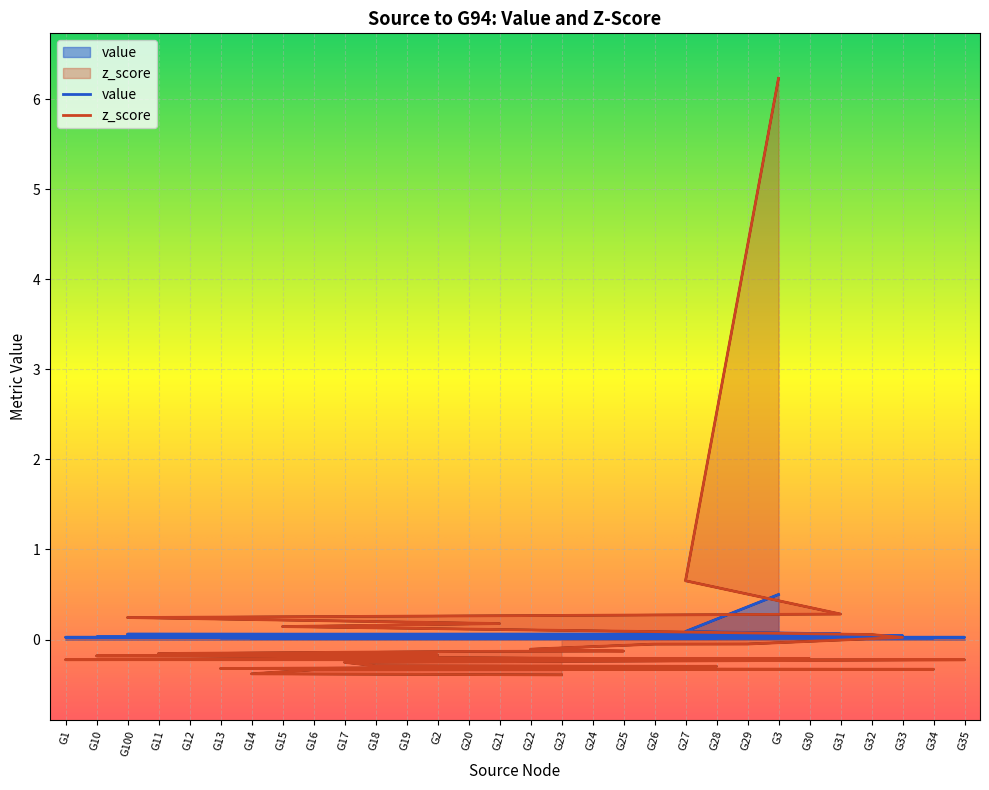

The value of value at G28 is 0.0. True or false?

False